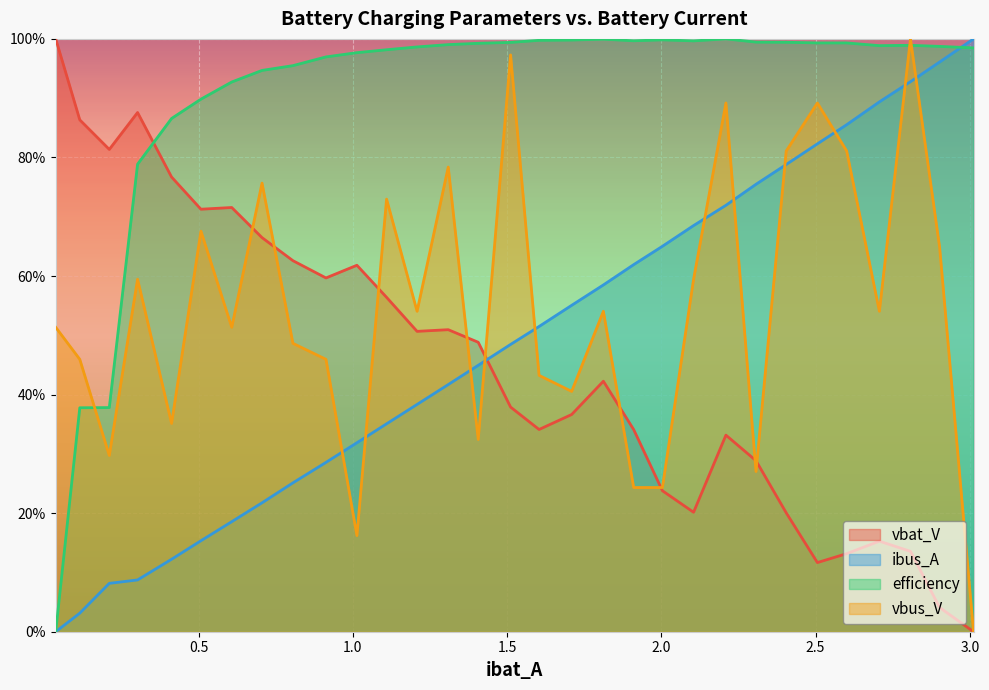

Where do efficiency and vbat_V first cross each other?

0.3020378 and 0.4122638